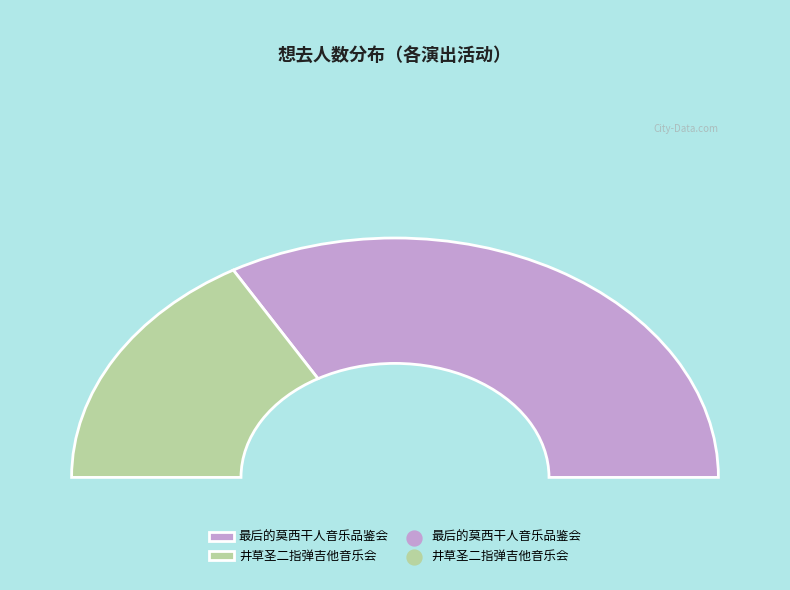

Do 南宁·井草圣二 2024《落叶轻扬》指弹吉他音乐会 and 南宁·《最后的莫西干人——亚历桑德罗&丛林回响乐队印第安音乐品鉴会》 together represent more than half of the pie?

Yes